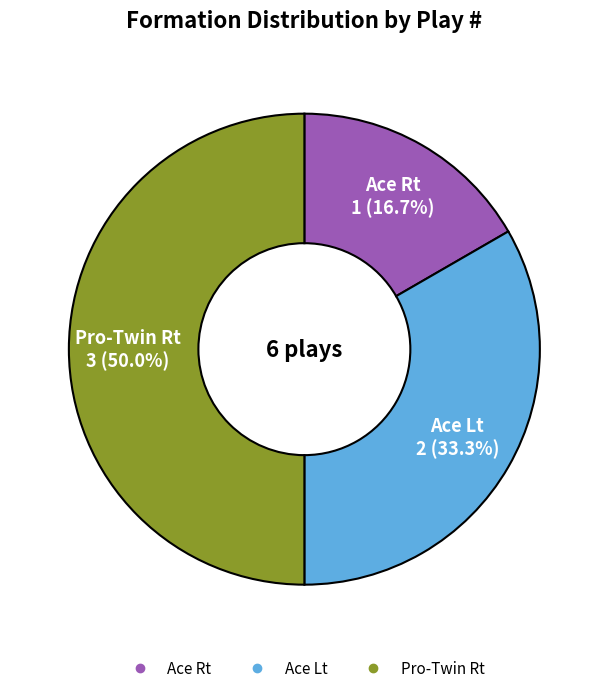

How many segments does this pie chart have?

3